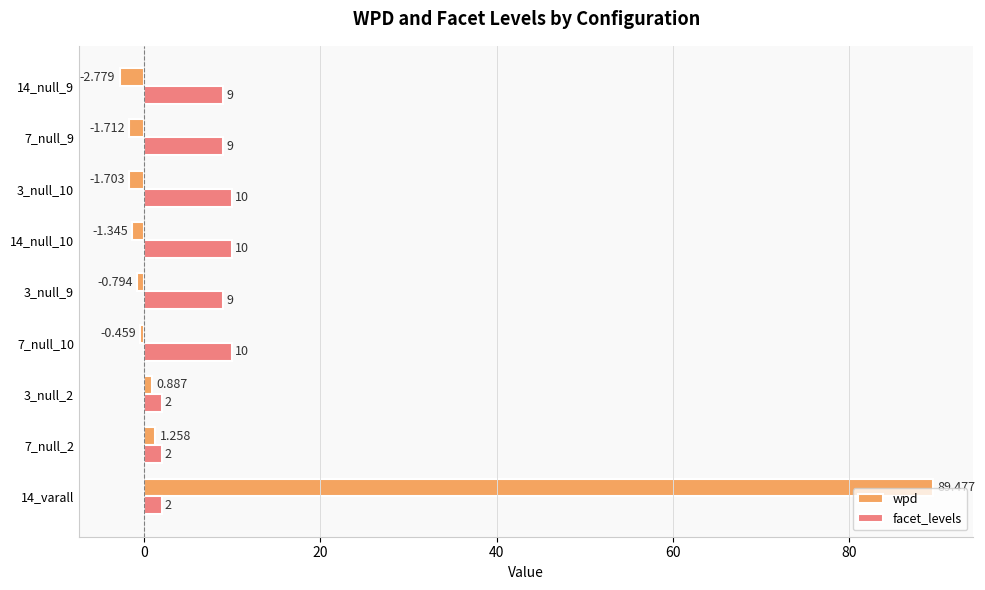

Rank the series by their maximum value, from lowest to highest.

facet_levels, wpd